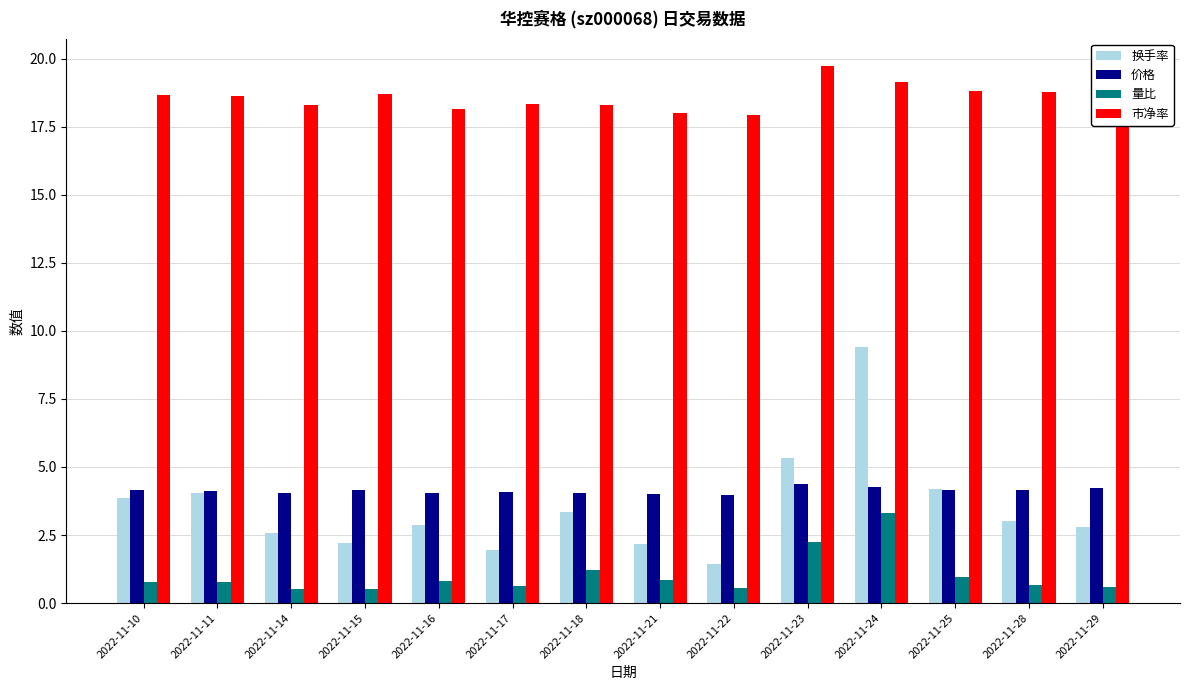

What is the value of the 价格 bar at the 6th from the left?

4.1